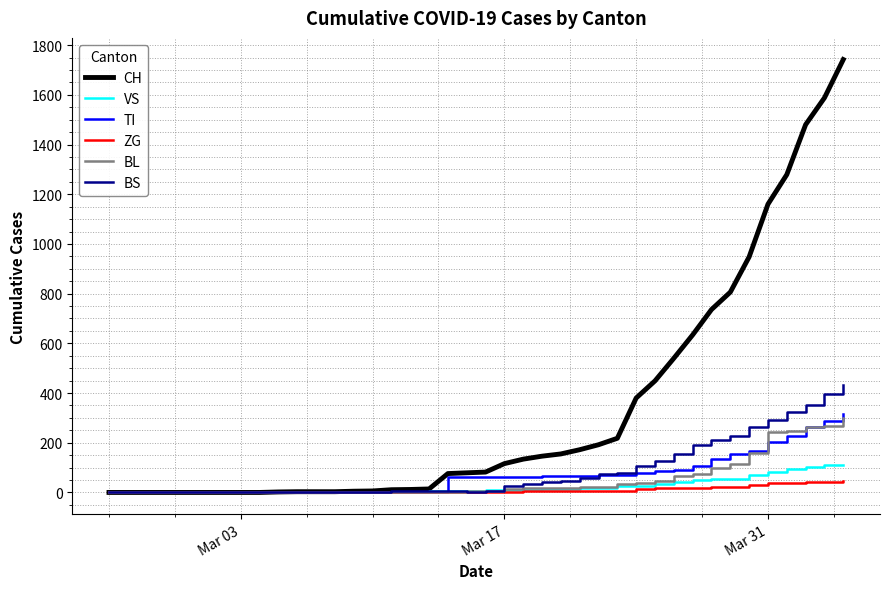

Which series has the largest total across all categories?

CH